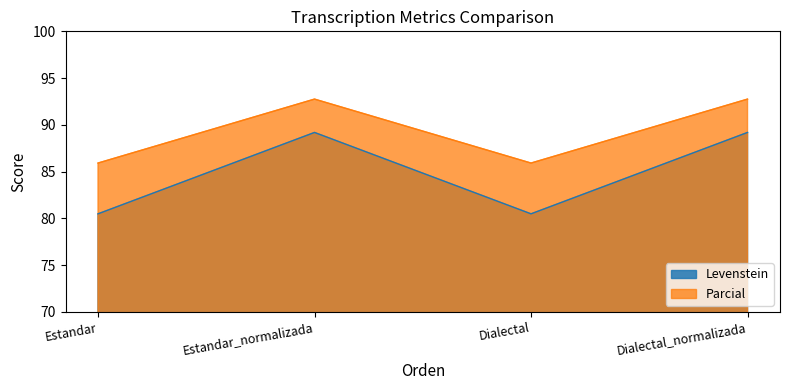

Is it true that Parcial equals 85.9 at Dialectal?

True